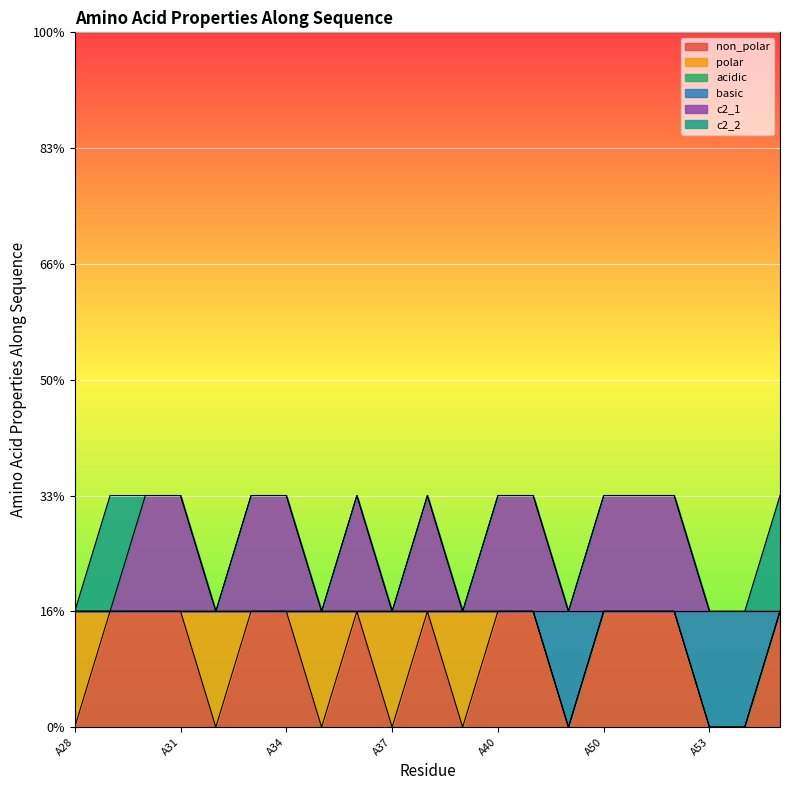

What is the maximum value for non_polar?

1